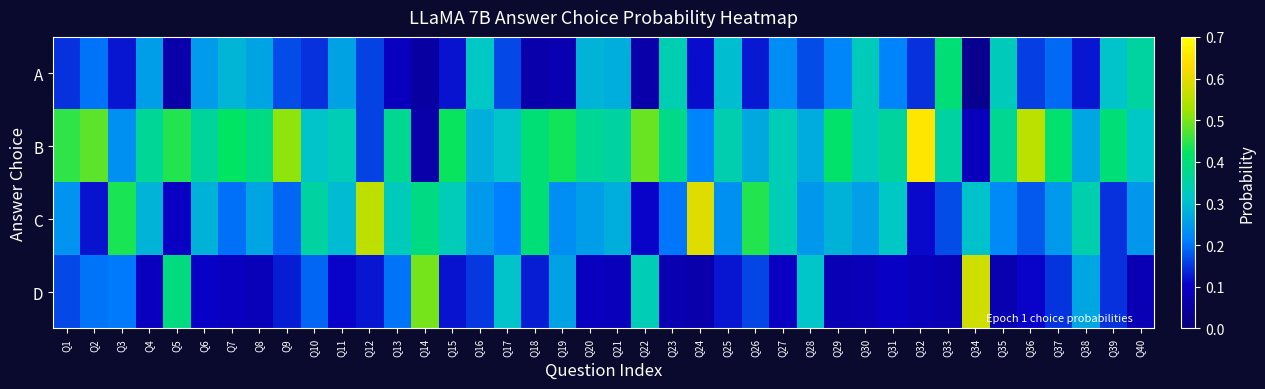

What is the total value across all series at Q32?

1.0